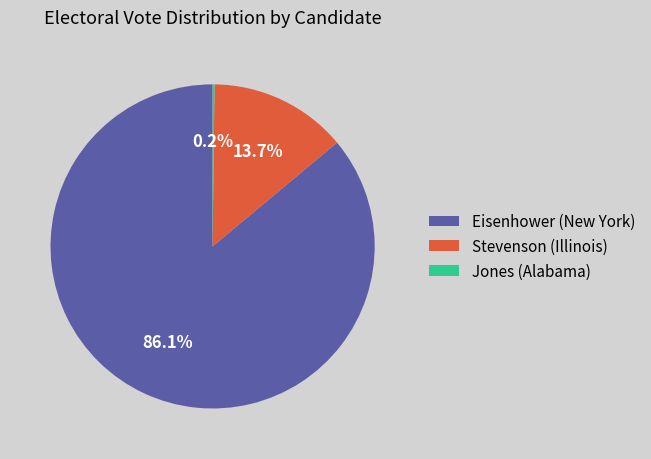

What percentage is NOT represented by Stevenson (Illinois)?

86.3%